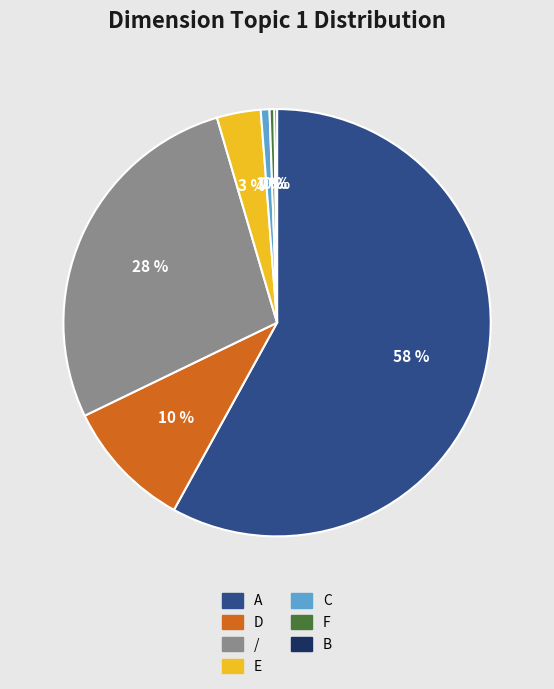

To the nearest percent, what percentage of the pie is D?

10%